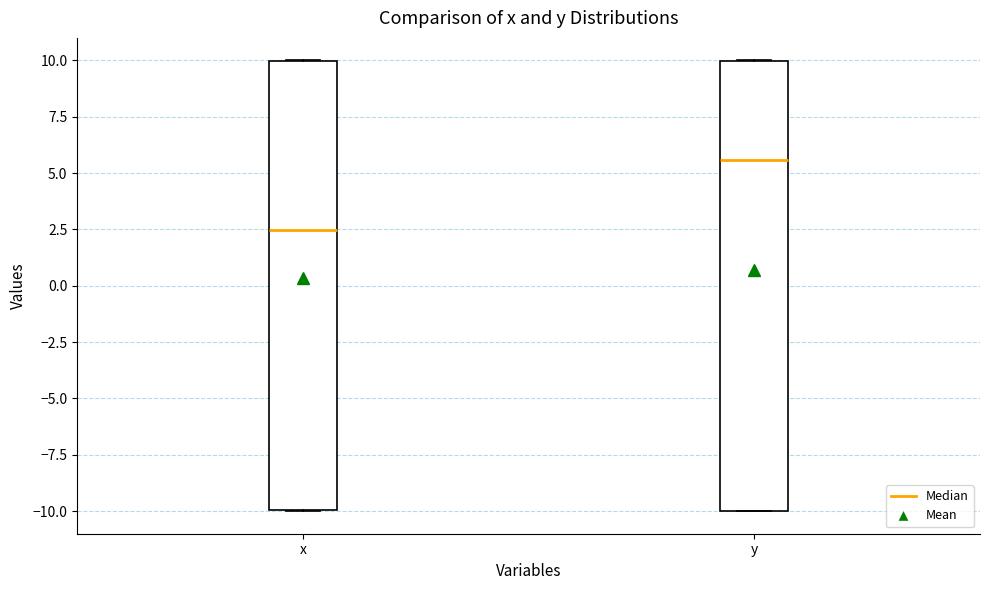

Reading left to right, transcribe this box plot: for each box, give where its median line is, the range the box spans, and where its two whiskers end, as read against the y-axis. The values are not printed on the chart, so give them approximately, as read against the axis.

x: median 2.5, box -10.0 to 10.0, whiskers -10.0 to 10.0
y: median 5.5, box -10.0 to 10.0, whiskers -10.0 to 10.0